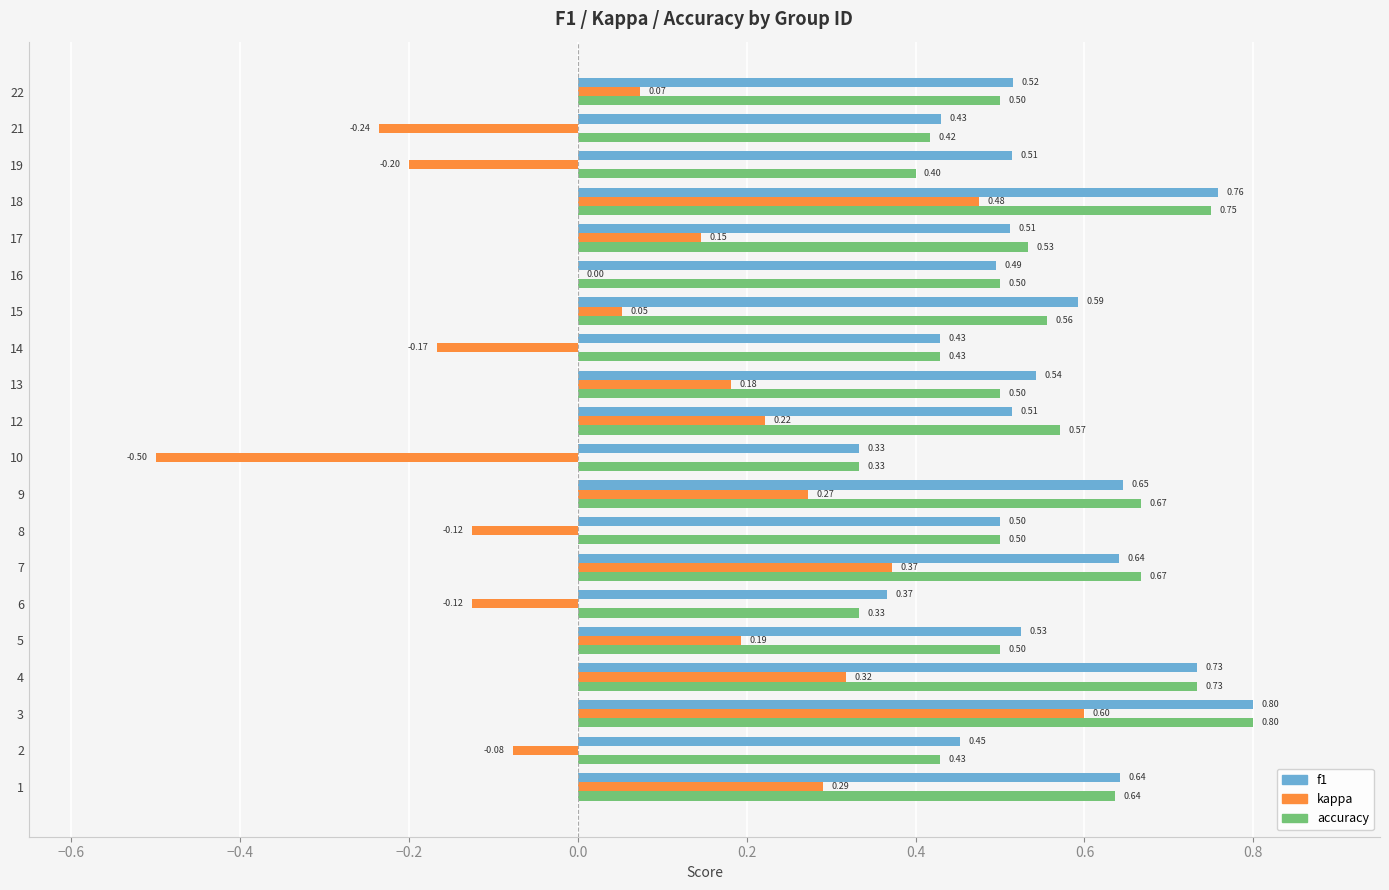

Which series changed the most between 14 and 18?

kappa